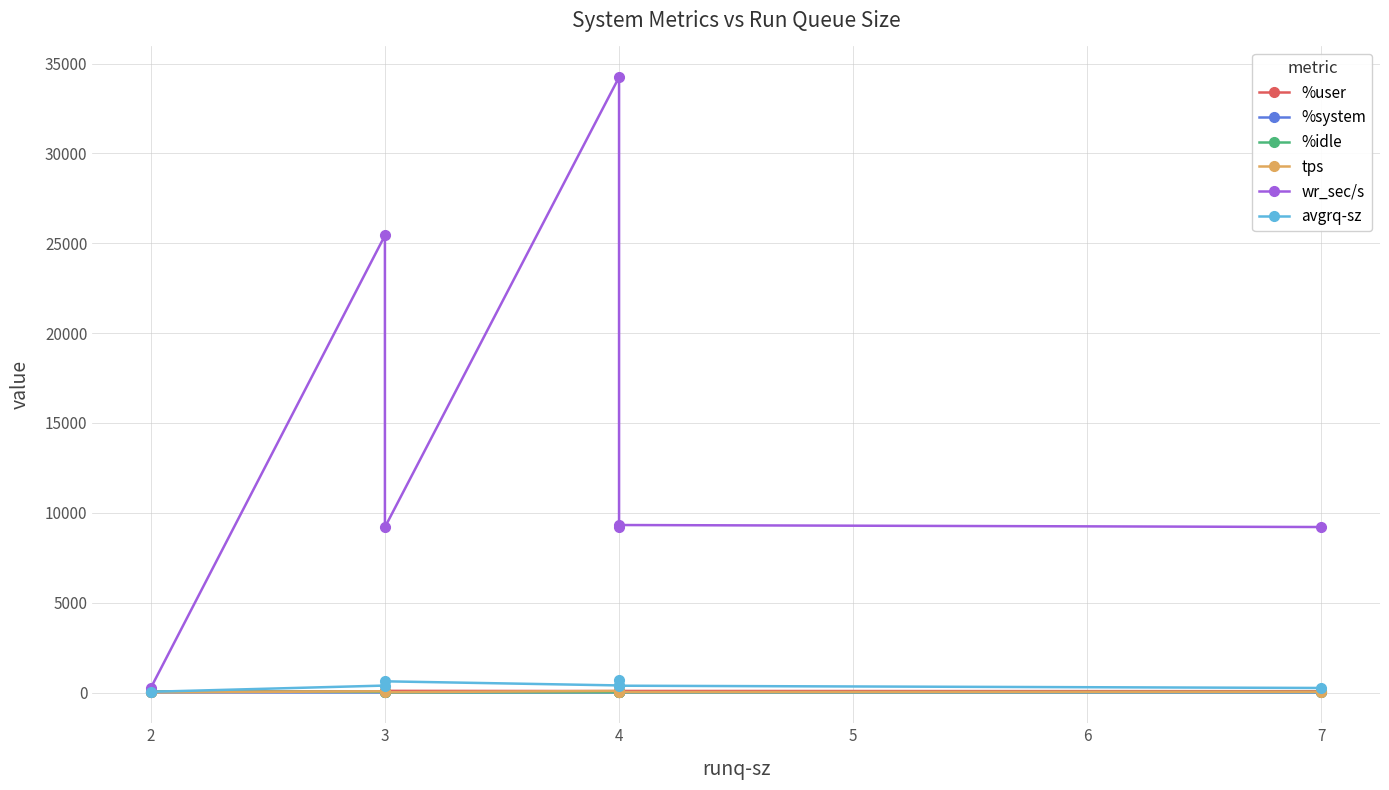

Between 4 and 5, which series saw the biggest shift?

wr_sec/s